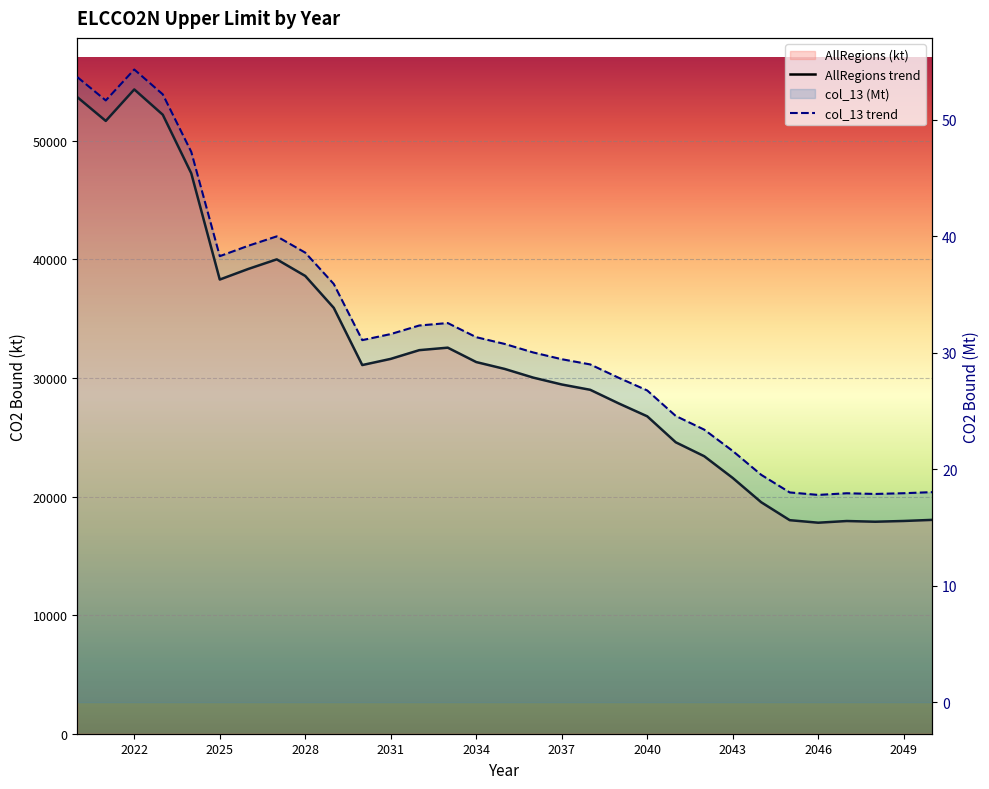

At which label does col_13 reach its peak?

2022